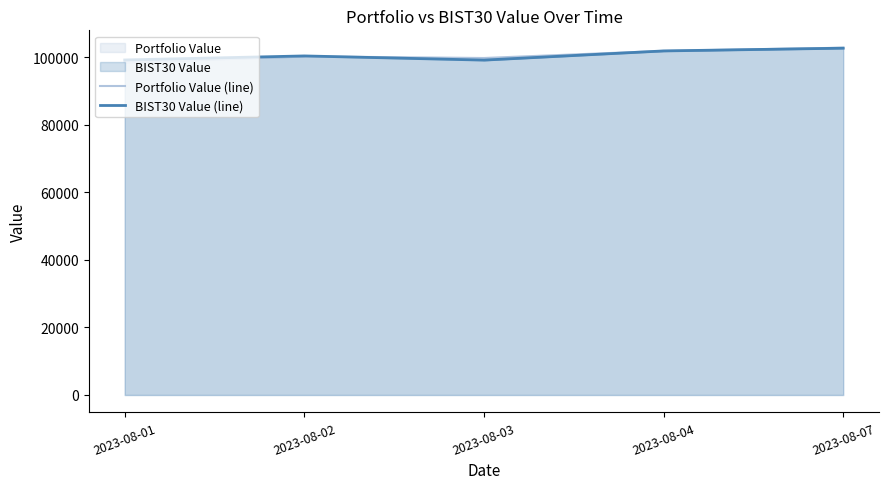

Between which two adjacent categories do BIST30 Value (line) and Portfolio Value (line) first intersect?

2023-08-02 and 2023-08-03